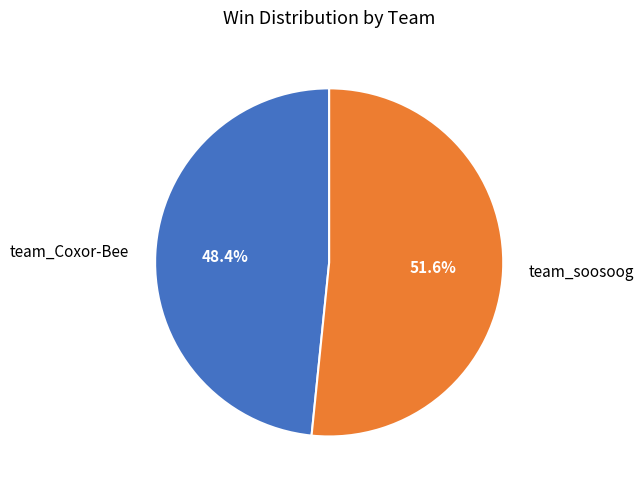

Is it true that team_soosoog is 66% of the pie?

False